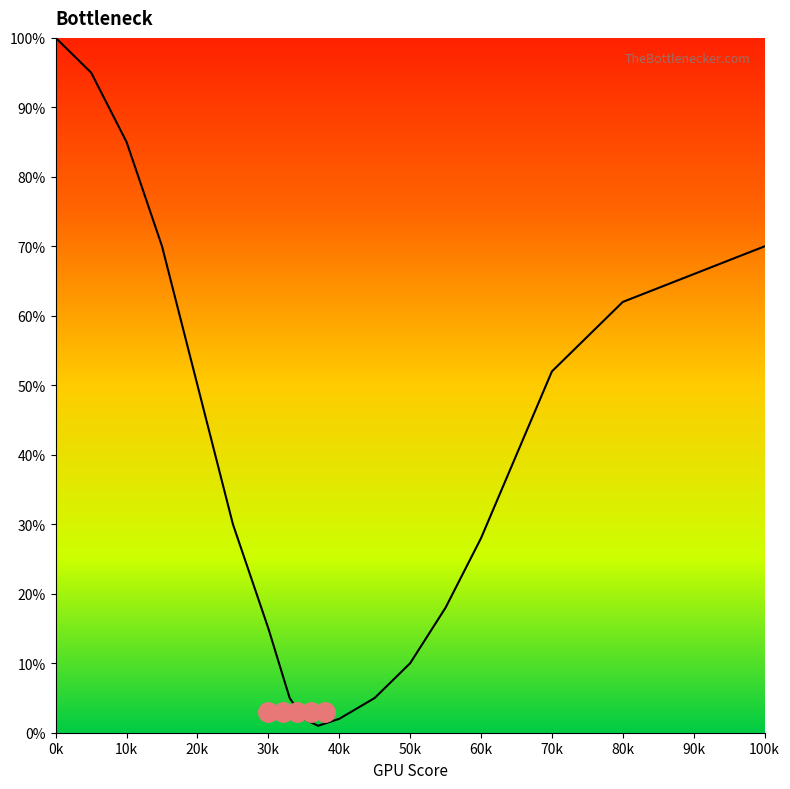

Reading left to right, list all the values displayed in this chart.

100	95	85	70	50	30	15	5	2	1	2	5	10	18	28	40	52	62	70